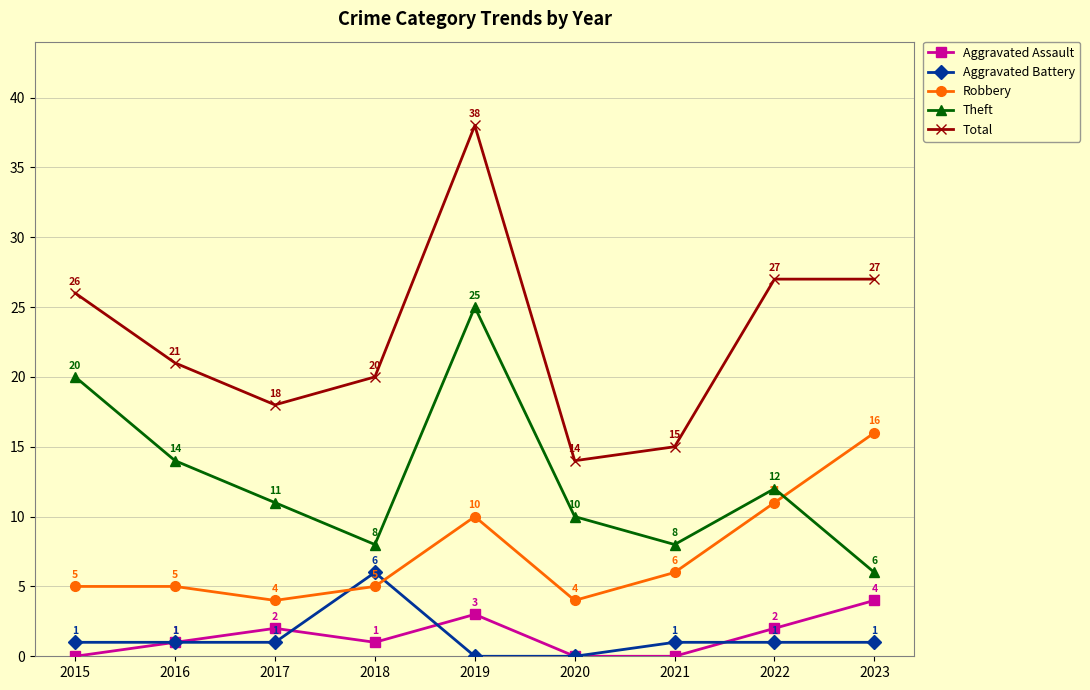

How many values in the Robbery series are below 5?

2